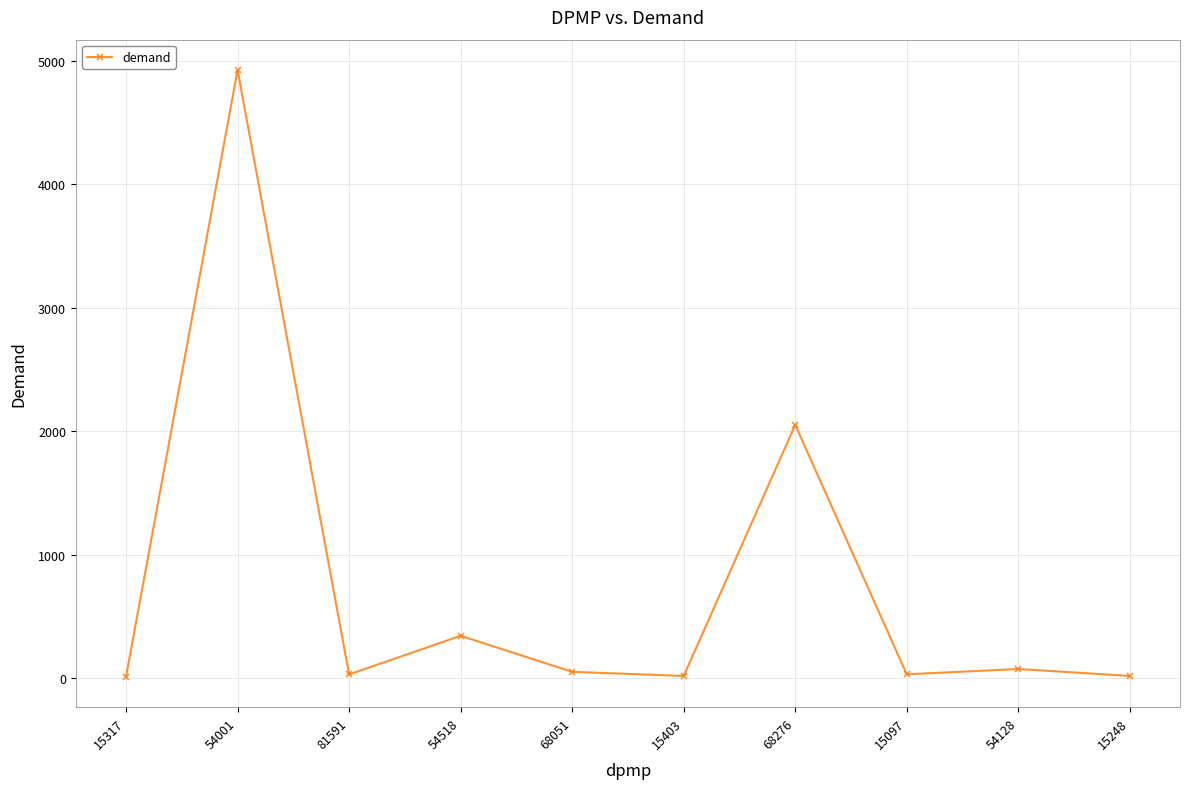

How many lines are shown in the chart?

1